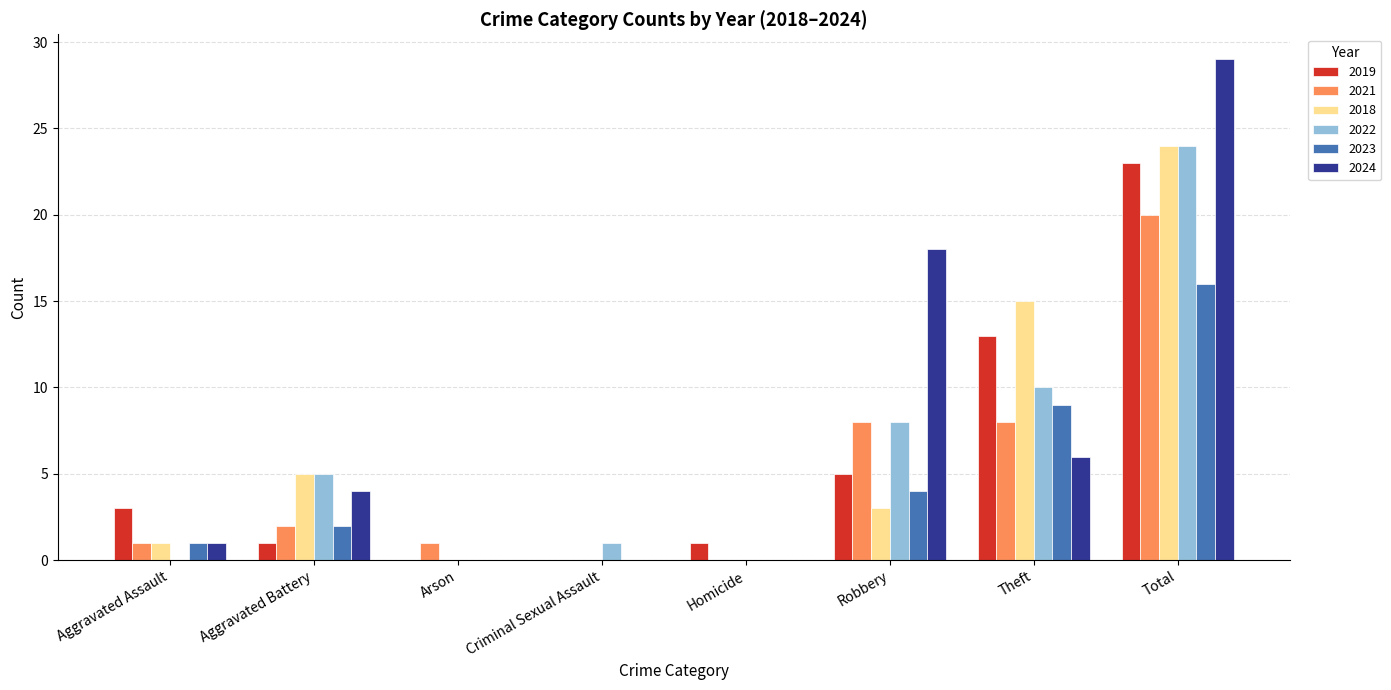

Are the bars horizontal?

No